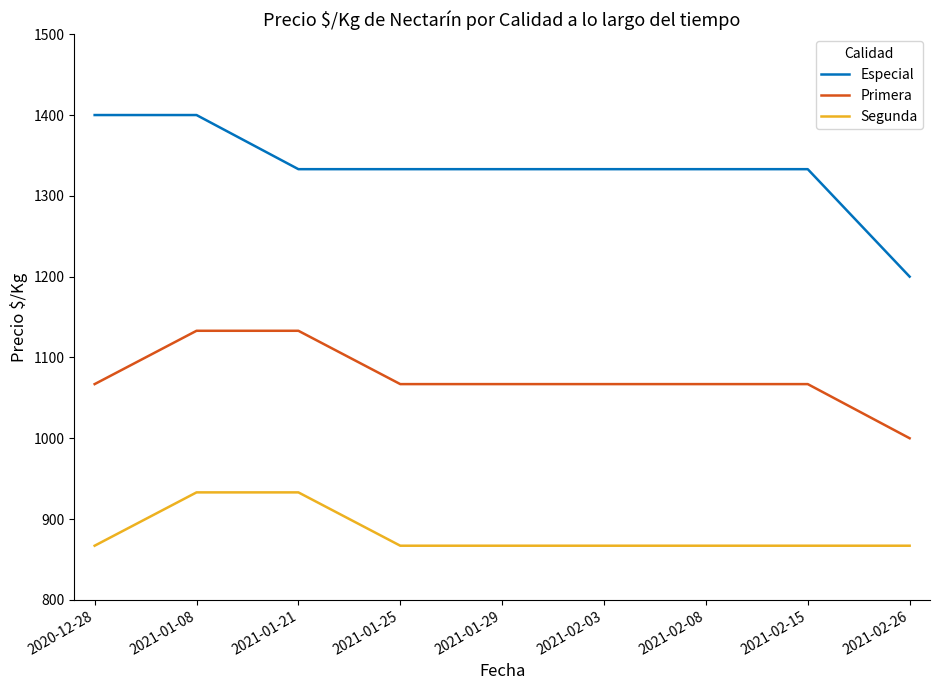

Is the value of Primera at 2021-01-29 greater than the value of Especial at 2021-01-21?

No